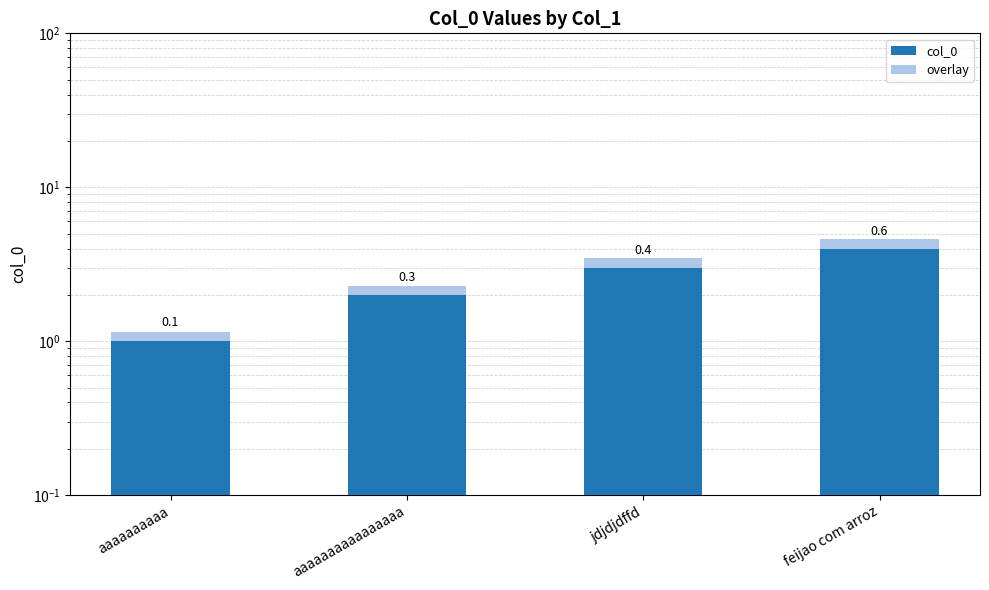

Count the number of categories in the chart.

4